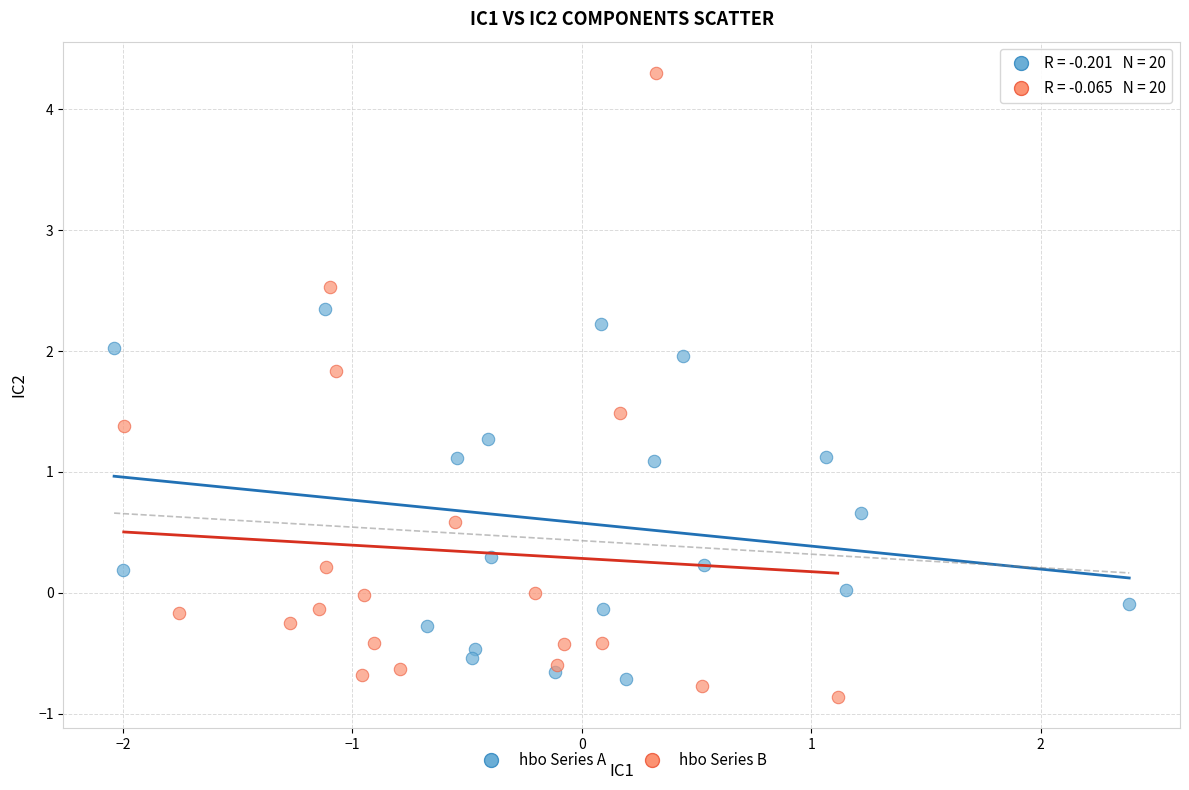

Which series has the widest spread of Y values?

hbo Series B